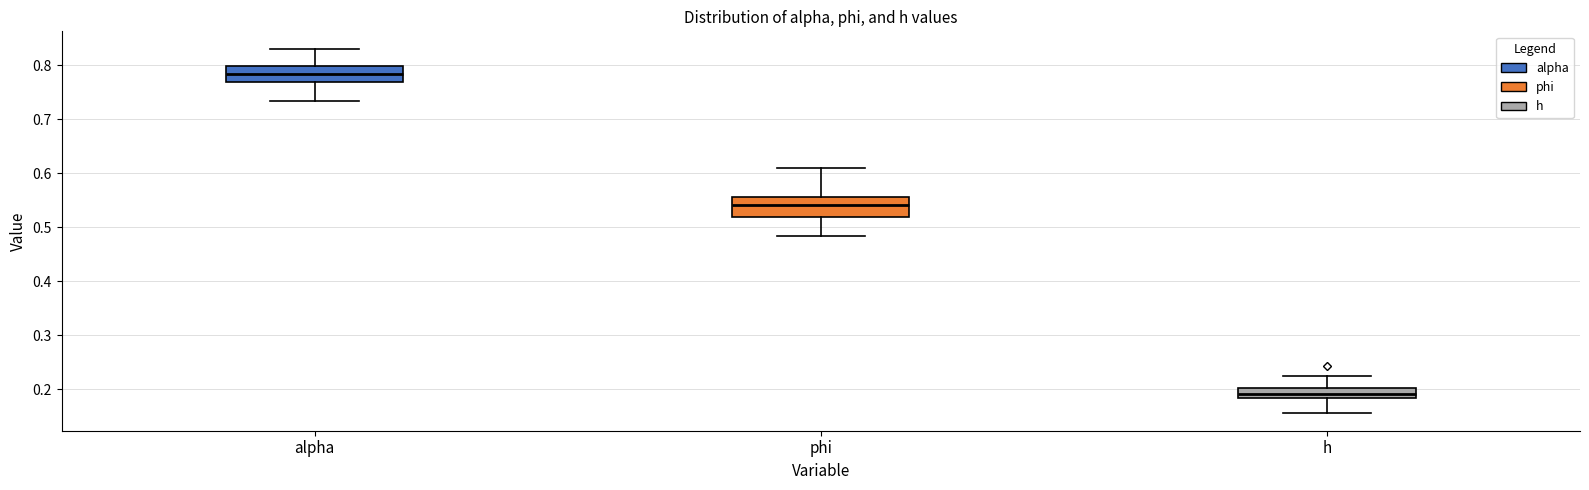

Where does the median line of the box for alpha sit on the y-axis? The values are not printed on the chart, so give them approximately, as read against the axis.

0.78